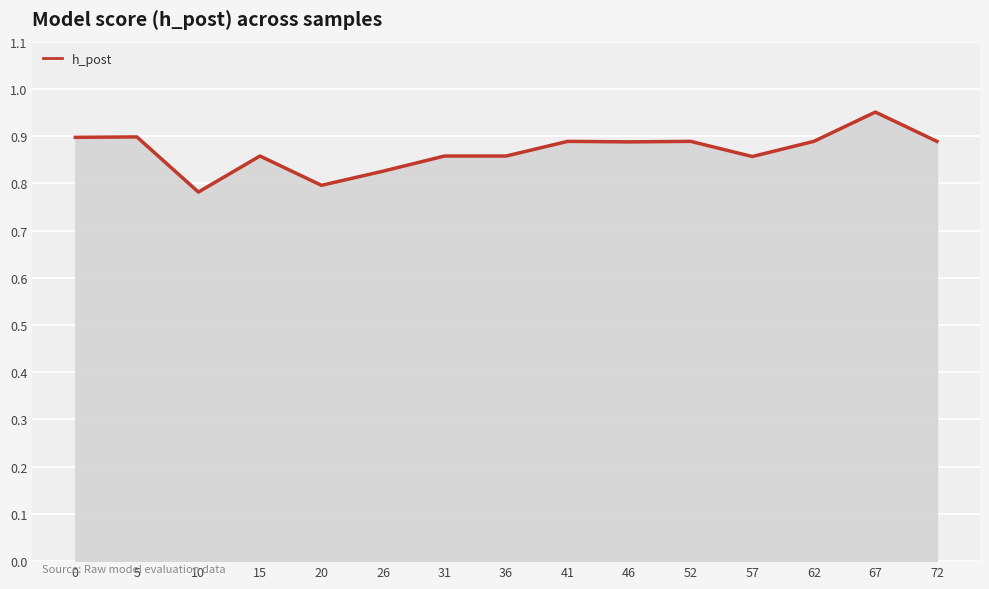

Which category has the highest value across all series?

67